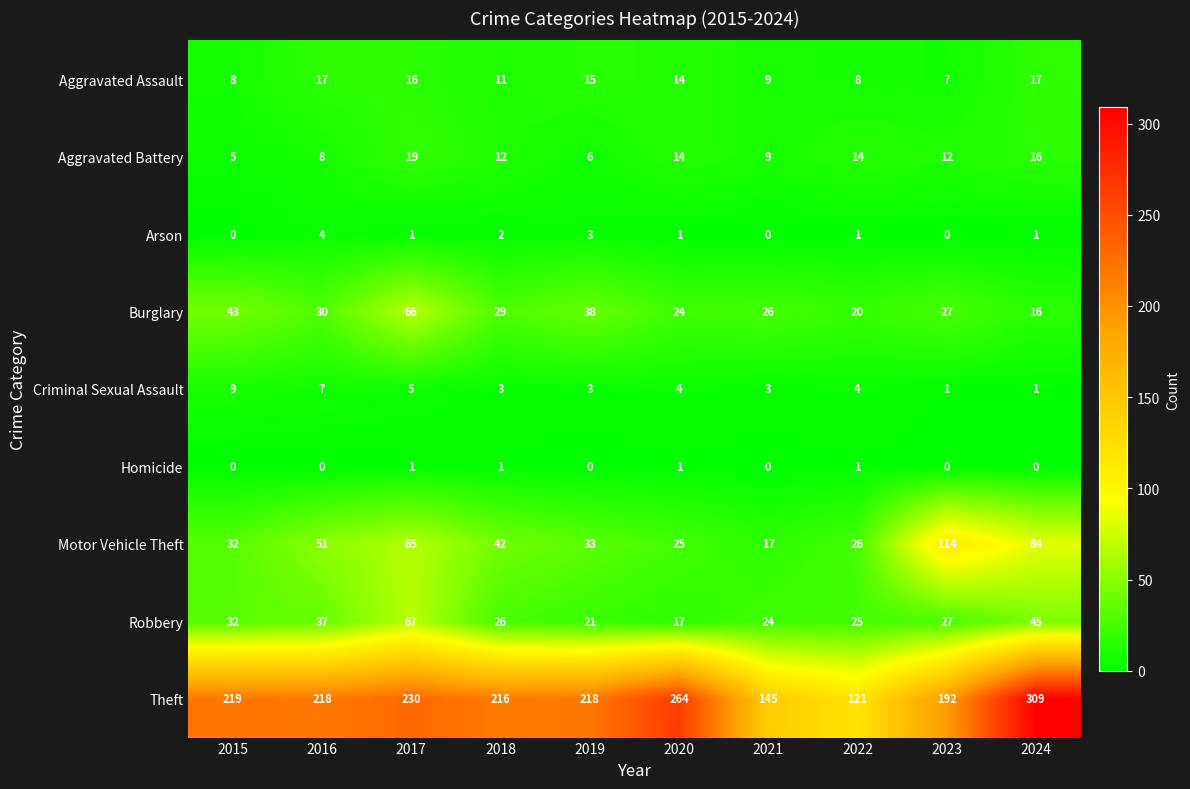

The Aggravated Assault series shows 17 at 2016. True or false?

True